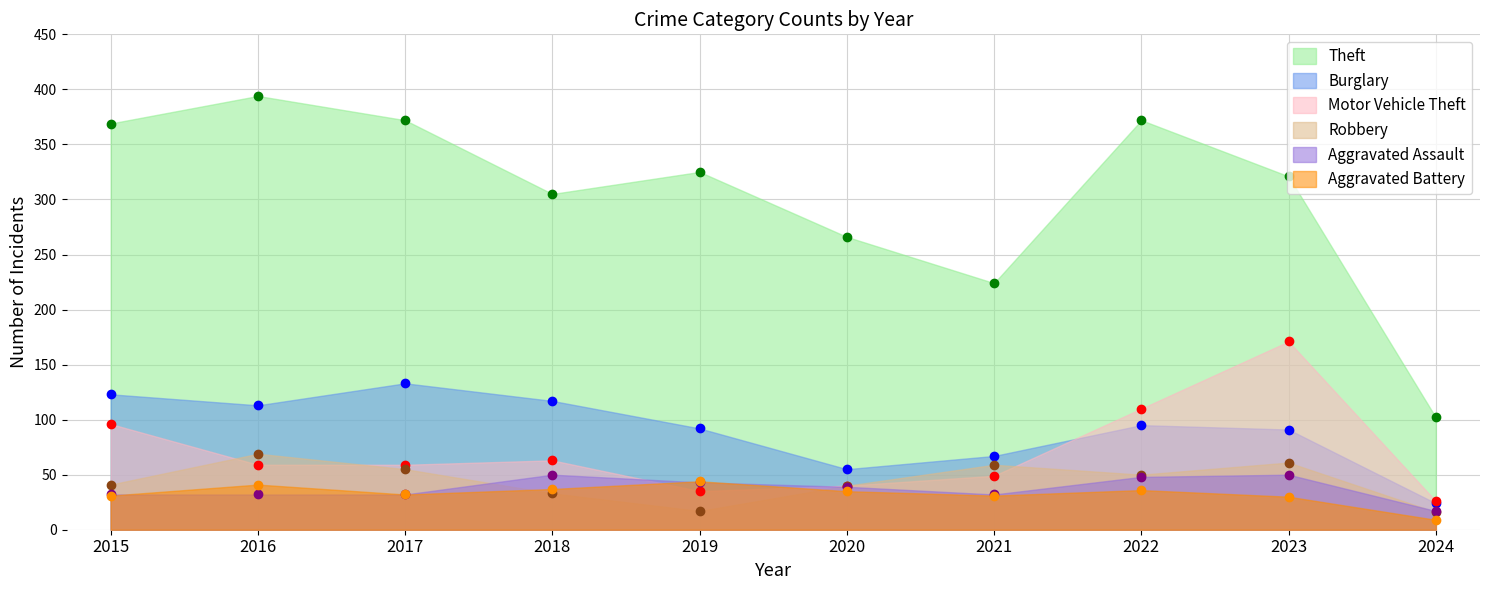

At which category is the sum across all series the highest?

2023